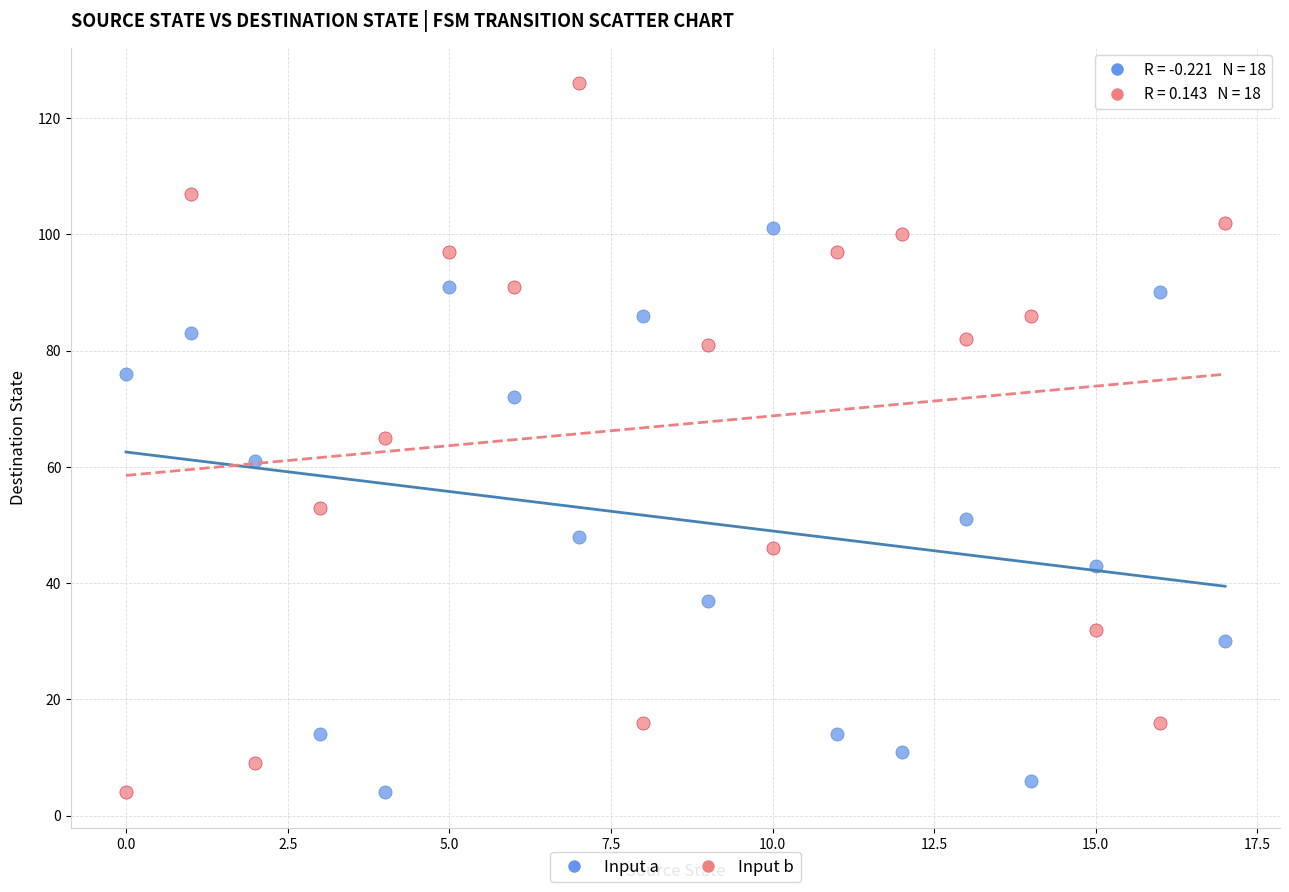

Which series has the widest spread of Y values?

Input b